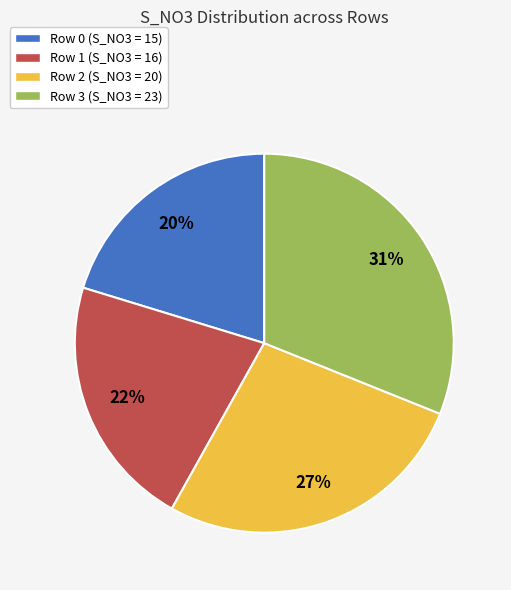

To the nearest percent, what percentage of the pie is Row 3 (S_NO3 = 23)?

31%